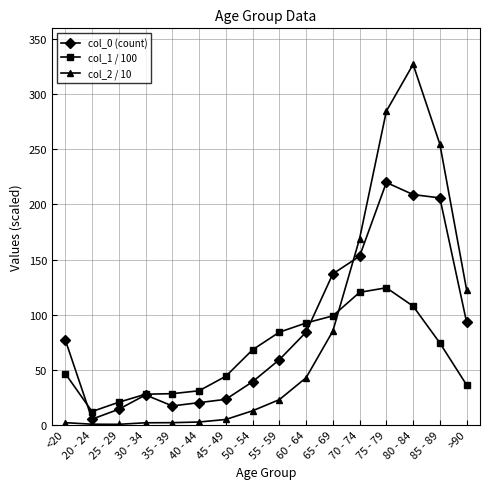

The value of col_1 / 100 at 30 - 34 is 27.6. True or false?

True